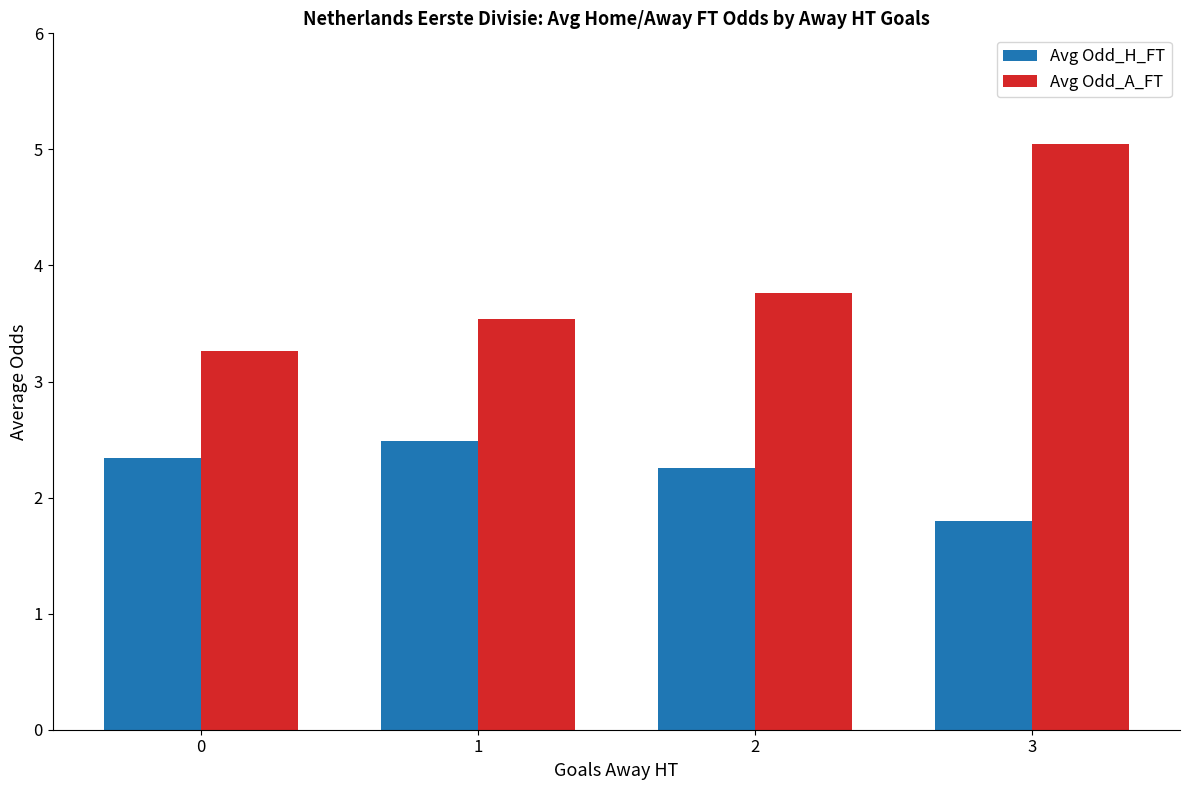

The Avg Odd_H_FT series shows 2.6 at 3. True or false?

False